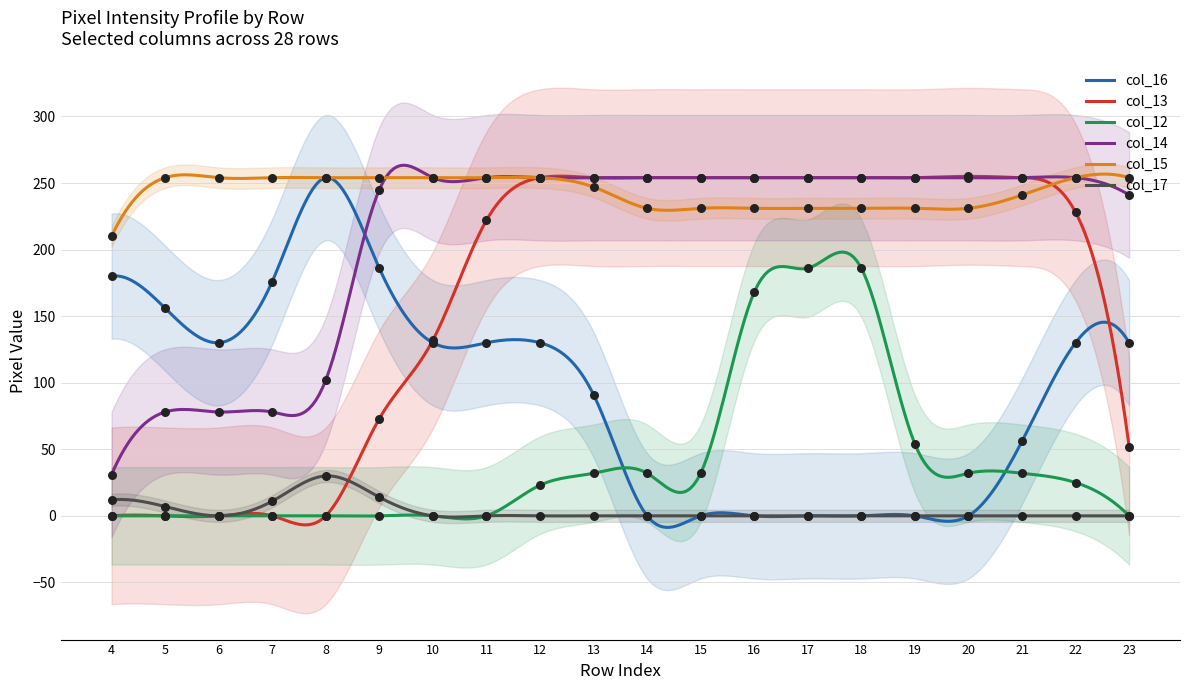

Which series contains the highest Y value?

col_13